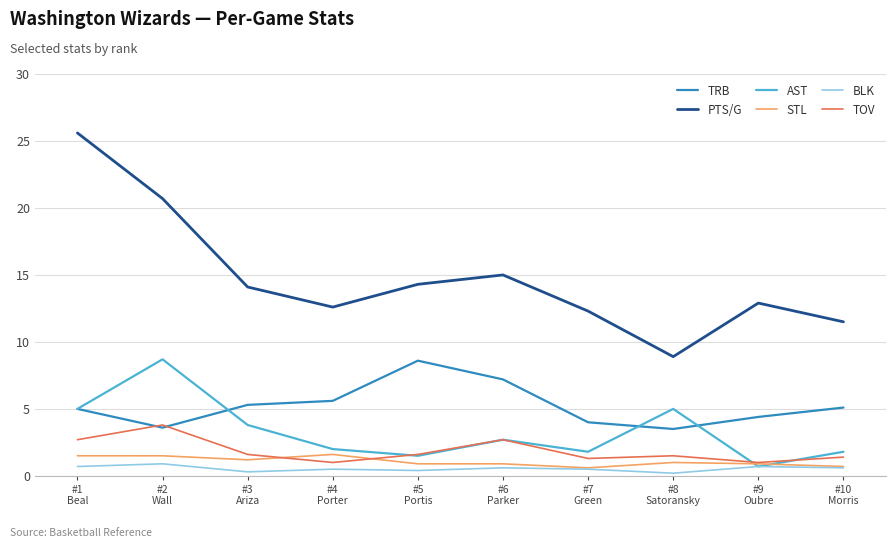

Which series has the largest total across all categories?

PTS/G